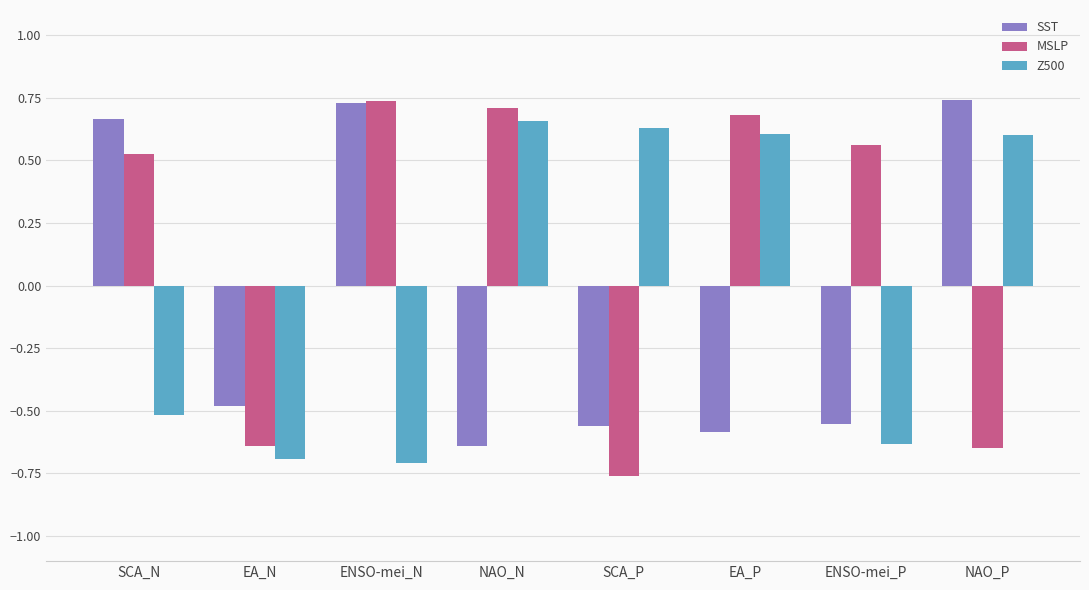

The SST series shows -0.8 at EA_N. True or false?

False